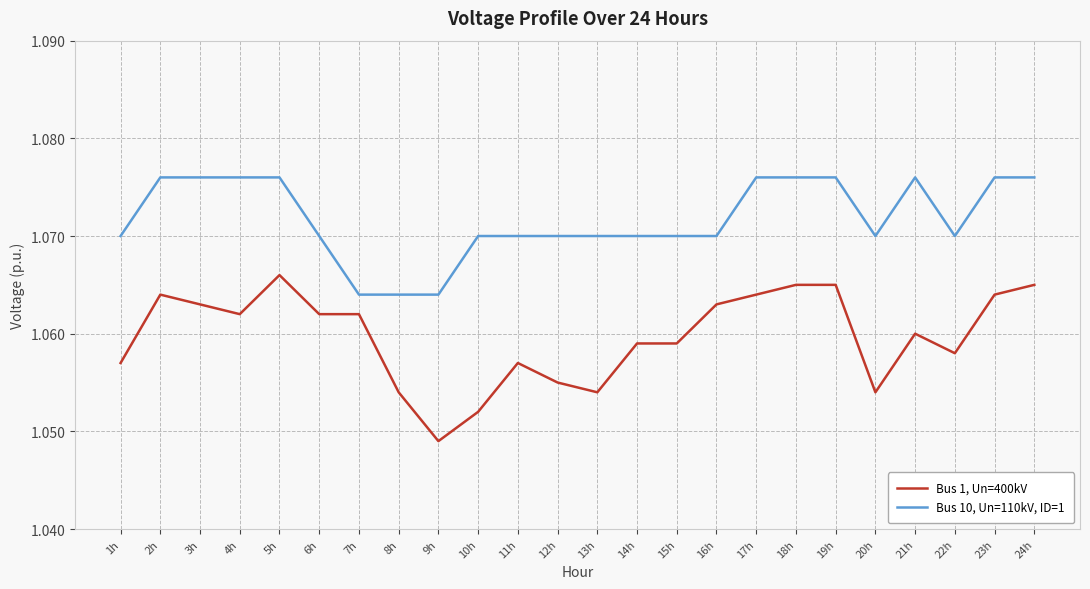

What position from the left is 5h?

5